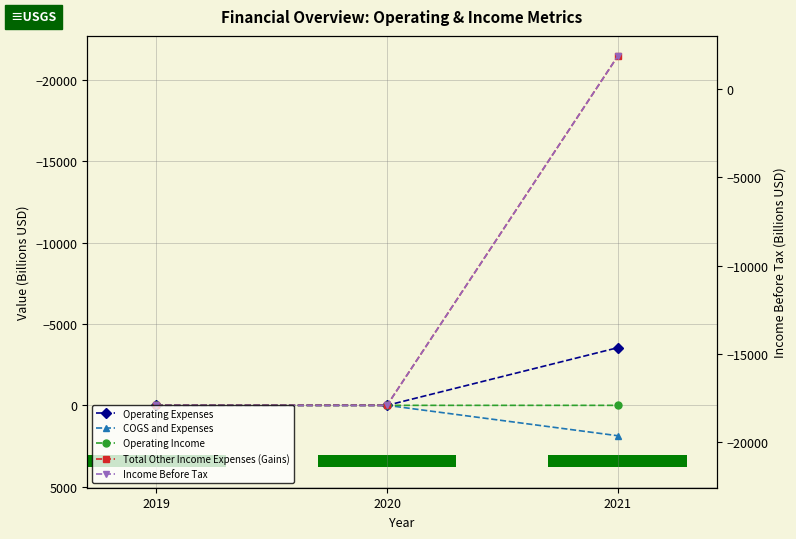

Rank the series at 2020 from lowest to highest value.

Operating Income, Income Before Tax, Total Other Income Expenses (Gains), Operating Expenses, COGS and Expenses